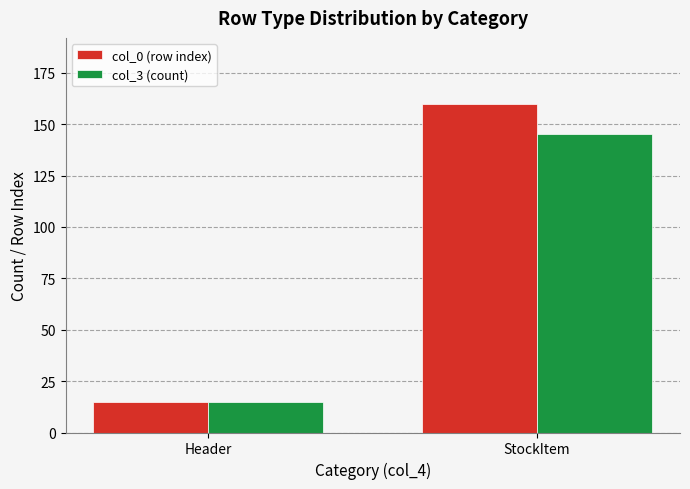

What position from the left is Header?

1